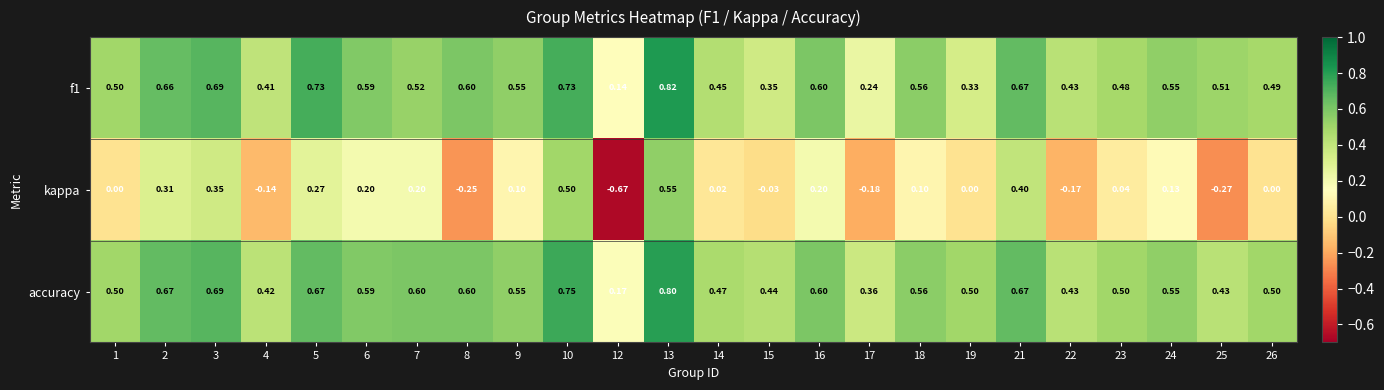

Between 5 and 12, which series saw the biggest shift?

kappa